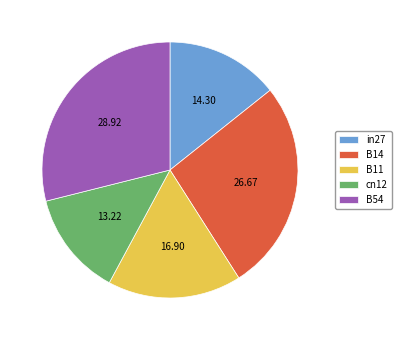

Which slice is the largest?

B54